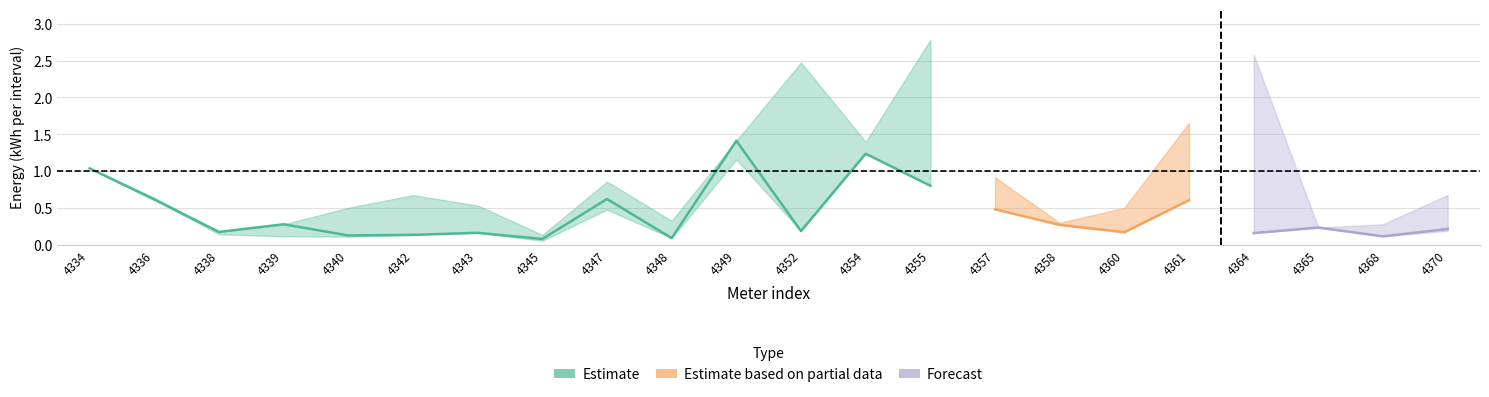

How many categories are shown in the chart?

22